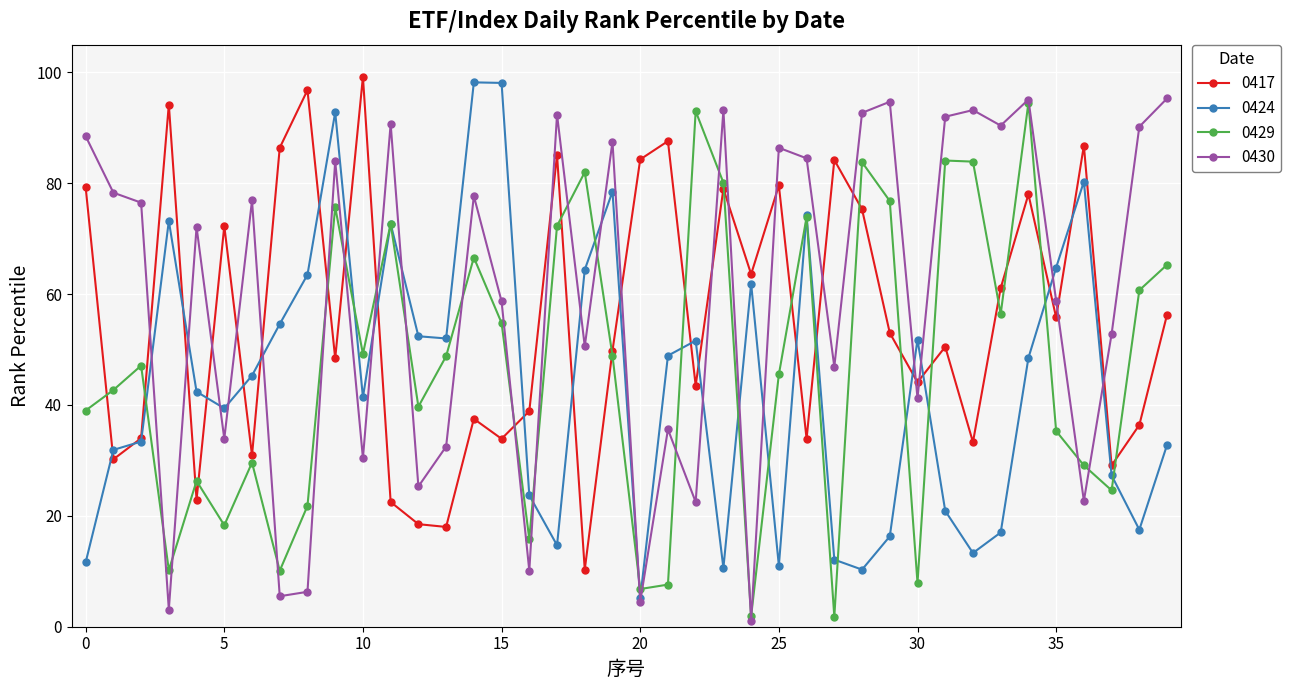

What is the value of the 0424 point at the 28th from the left?

12.1